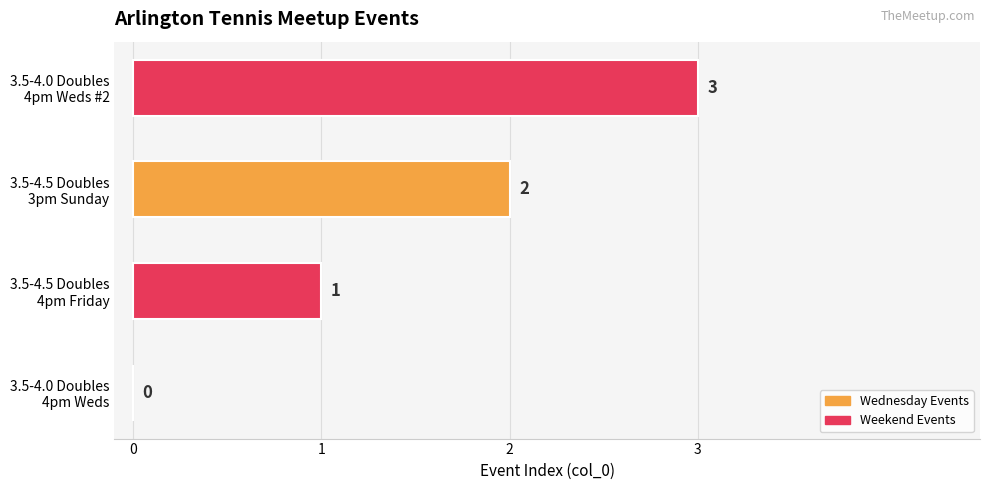

What is the average value?

2